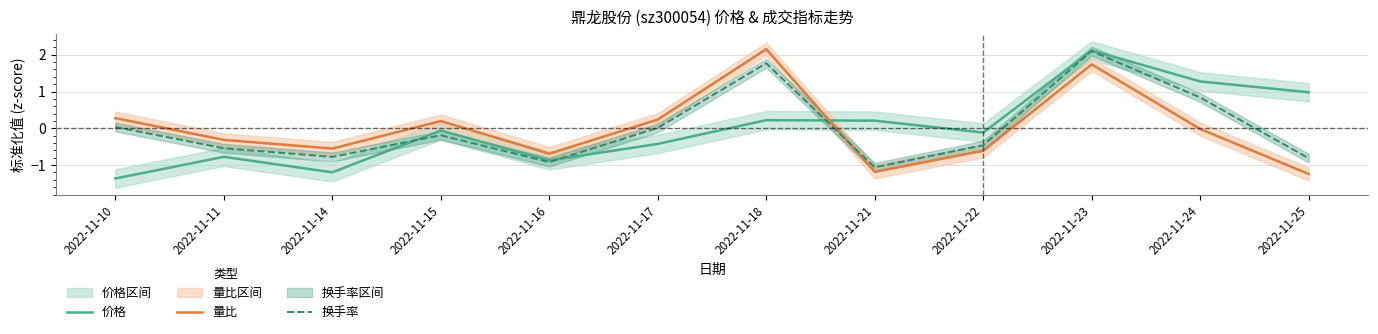

True or false: 量比 has a value of -1.6 at 2022-11-21.

False